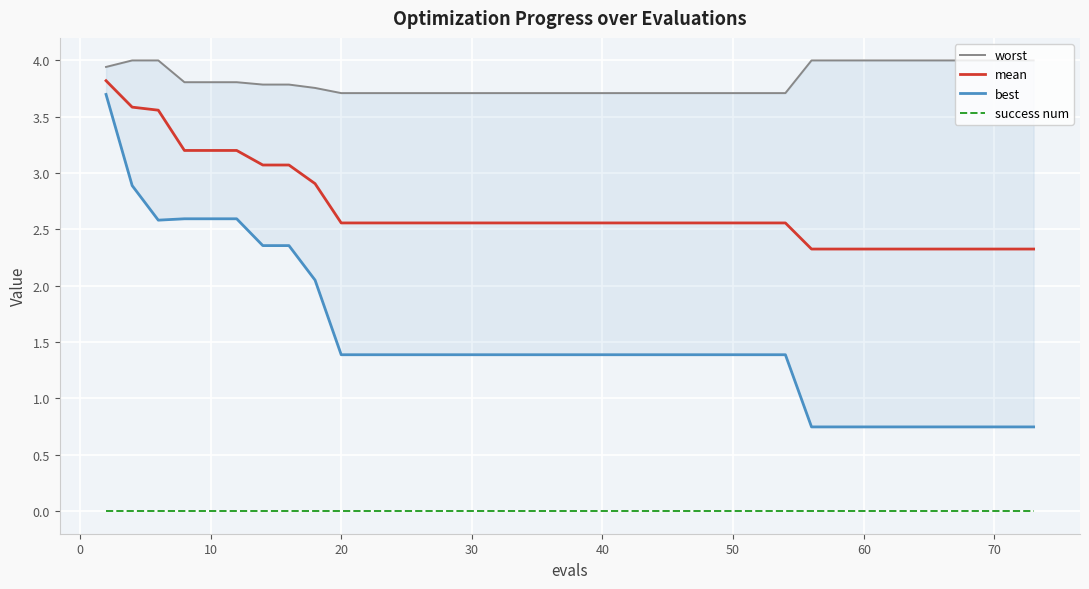

True or false: mean and success num cross at least once.

False